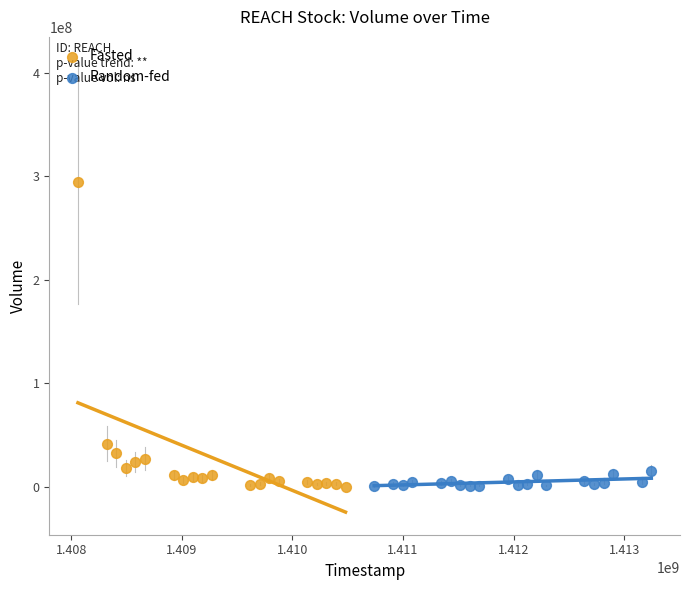

Which series has the largest Y range (max minus min)?

Fasted